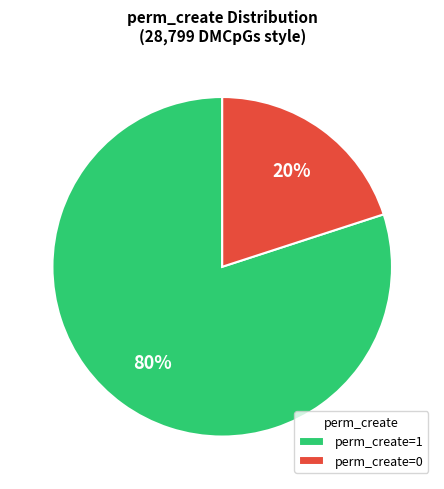

Do perm_create=0 and perm_create=1 together represent more than half of the pie?

Yes